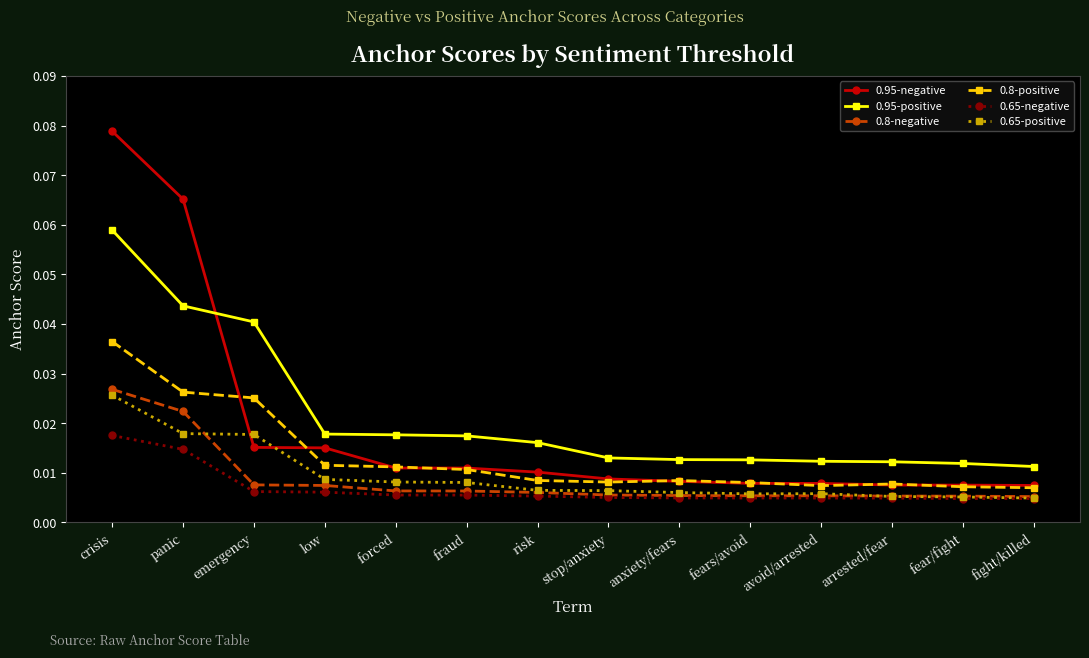

The 0.95-positive series shows 0.1 at panic. True or false?

False